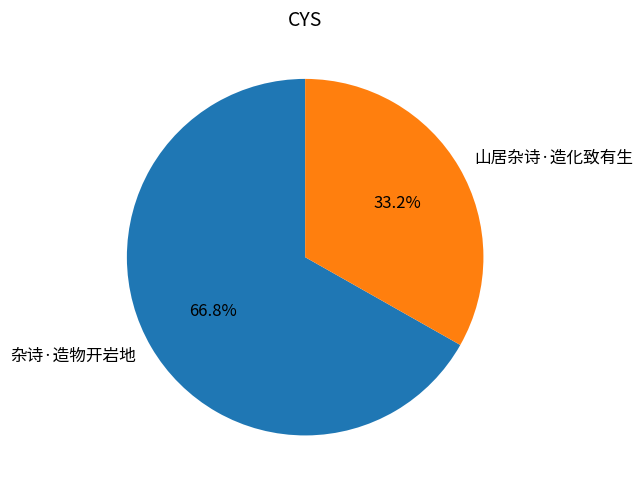

Does 山居杂诗·造化致有生 represent more than half of the total?

No